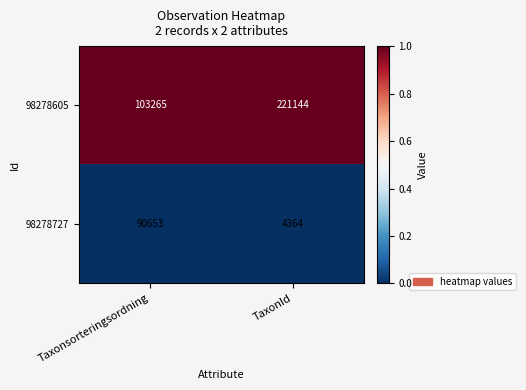

Rank the series by their average value, from lowest to highest.

98278727, 98278605